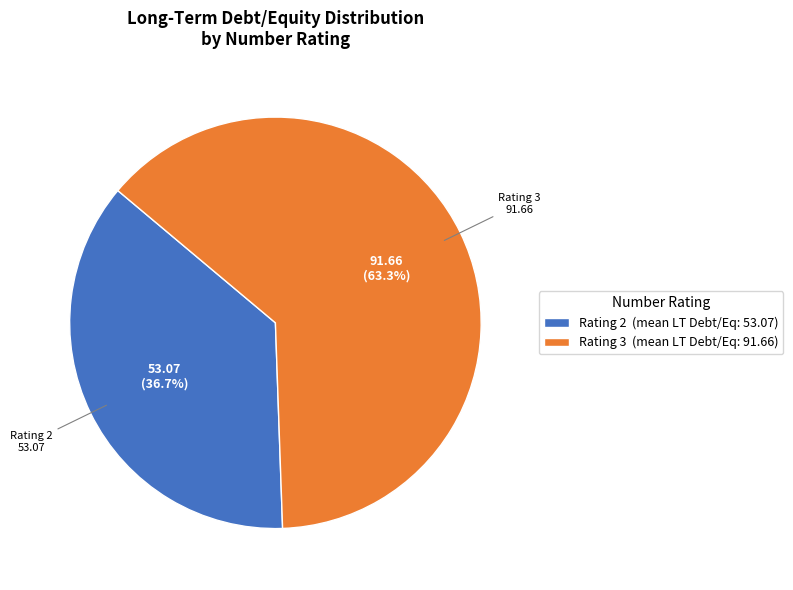

Do Rating 3 and Rating 2 together represent more than half of the pie?

Yes